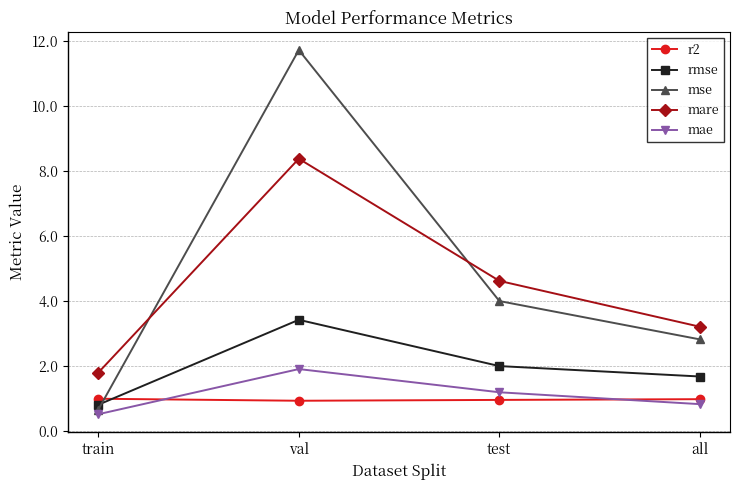

At which label does mae reach its peak?

val